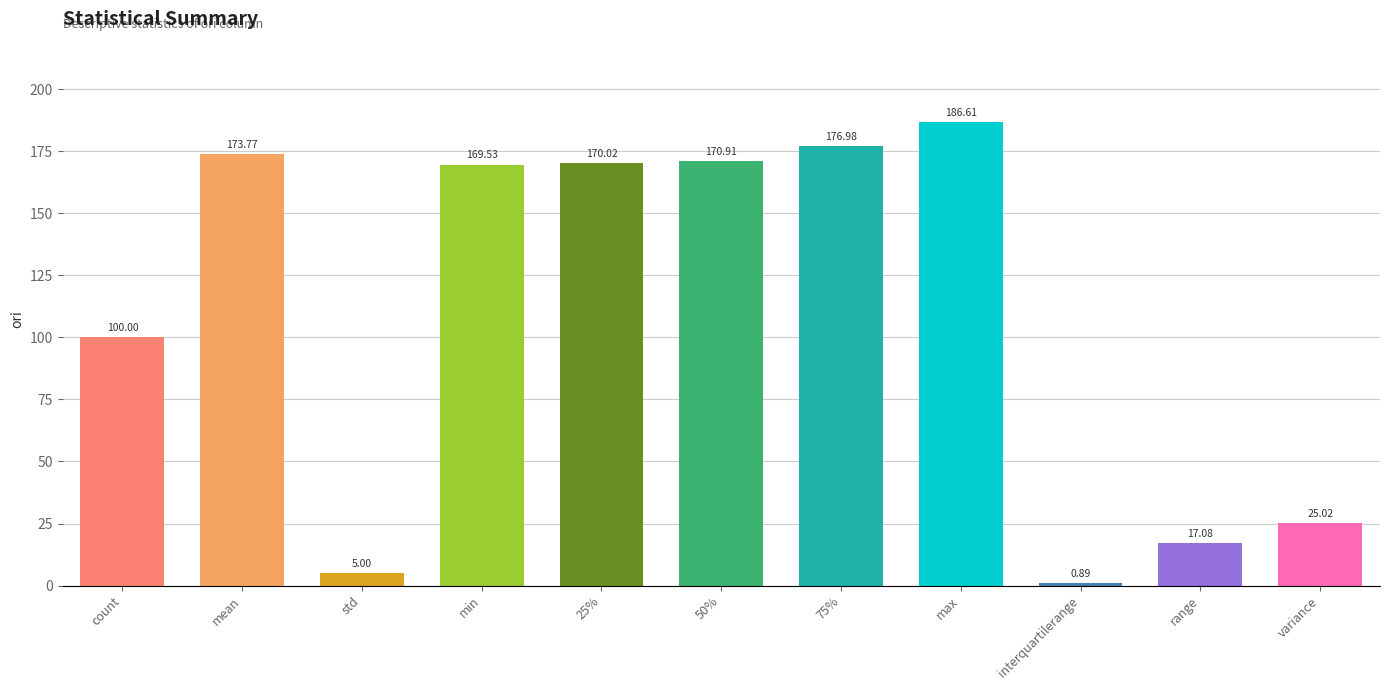

Is it true that the value at 25% is 170.0?

True